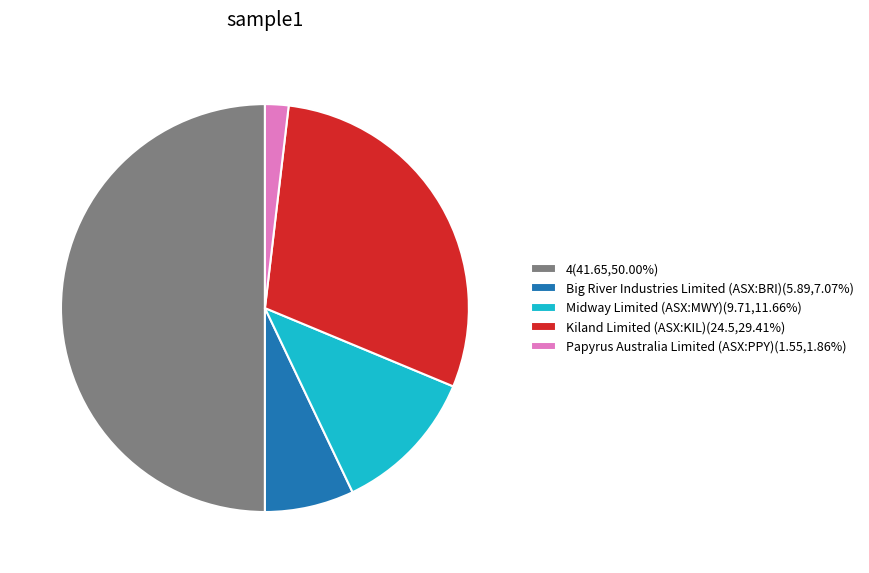

How many slices are in this pie chart?

5